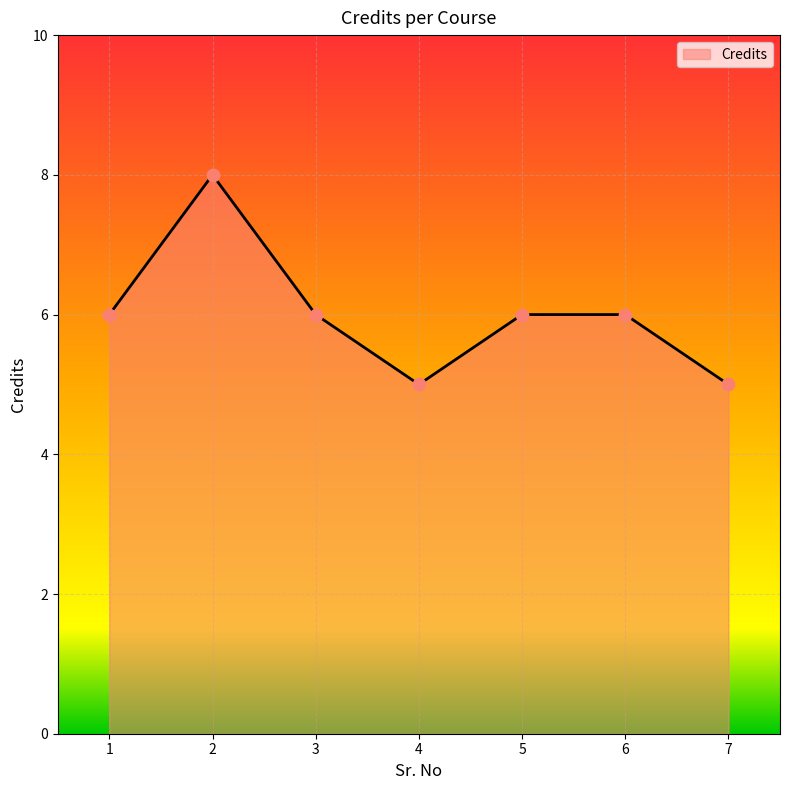

Approximately how many times larger is the value at 1 compared to 7?

1.2